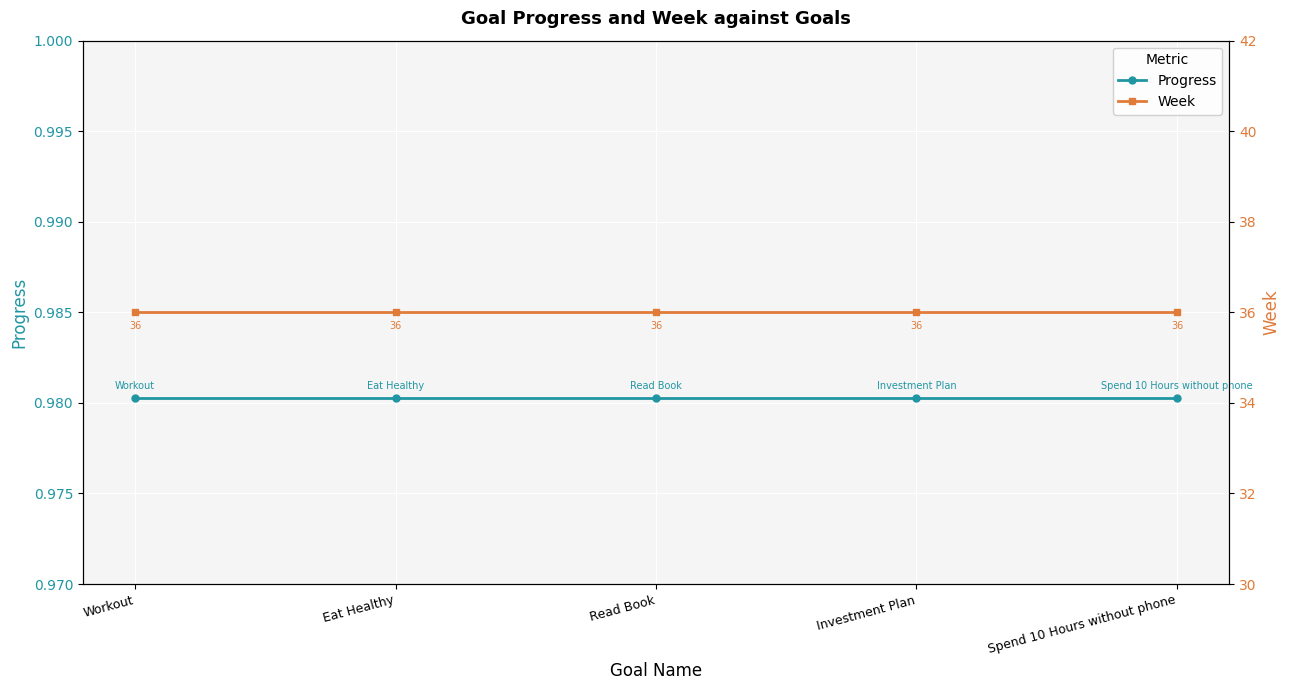

Reading right to left, transcribe all the data shown in this chart.

Progress: Spend 10 Hours without phone=1.0	Investment Plan=1.0	Read Book=1.0	Eat Healthy=1.0	Workout=1.0
Week: Spend 10 Hours without phone=36.0	Investment Plan=36.0	Read Book=36.0	Eat Healthy=36.0	Workout=36.0